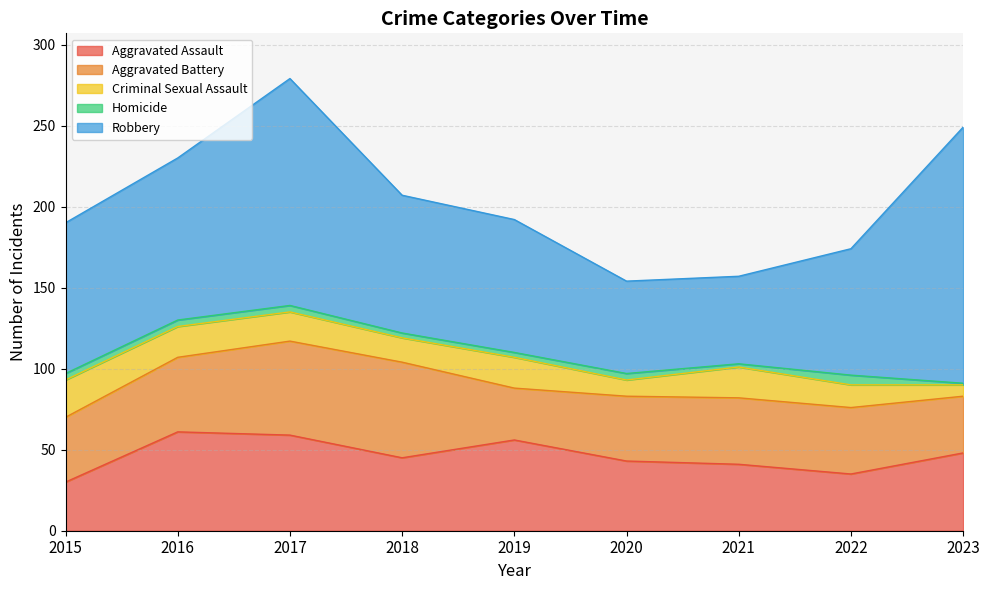

What is the difference between the maximum and minimum values in the Homicide series?

5